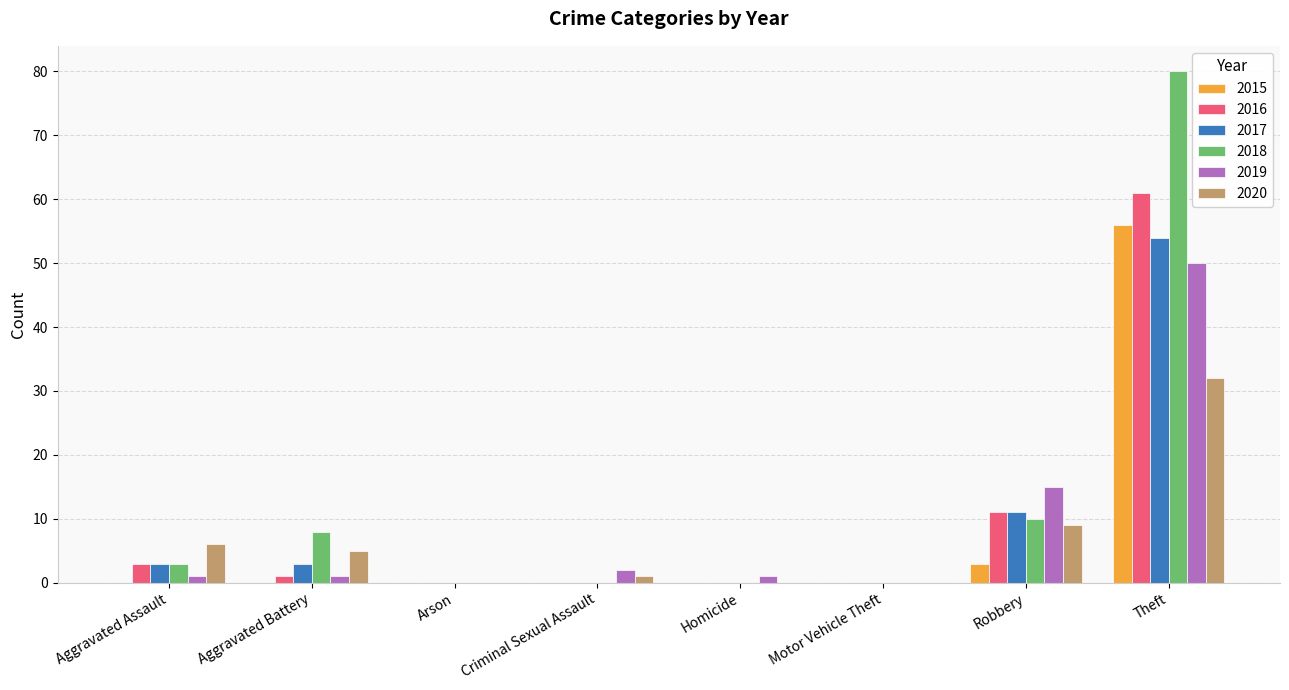

Which series has the widest spread of values?

2018